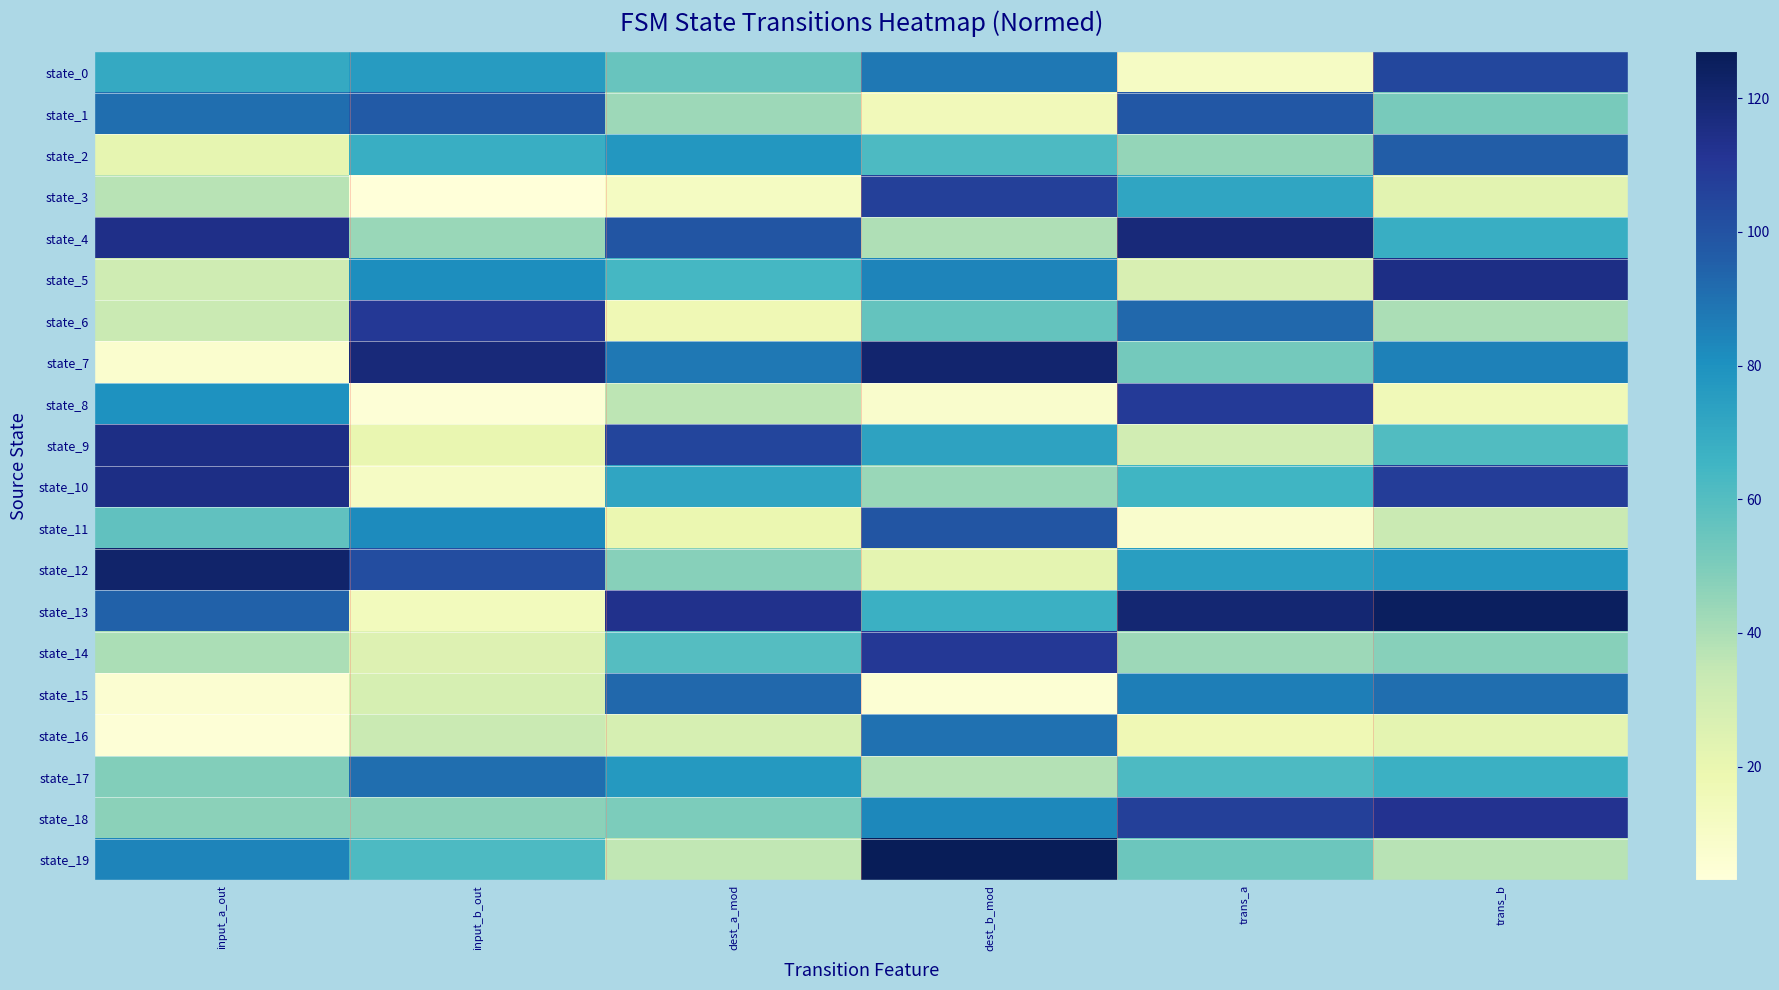

Reading right to left, transcribe all the data shown in this chart.

state_0: trans_b=104	trans_a=11	dest_b_mod=88	dest_a_mod=55	input_b_out=76	input_a_out=70
state_1: trans_b=51	trans_a=98	dest_b_mod=15	dest_a_mod=43	input_b_out=97	input_a_out=91
state_2: trans_b=96	trans_a=45	dest_b_mod=62	dest_a_mod=78	input_b_out=68	input_a_out=21
state_3: trans_b=23	trans_a=72	dest_b_mod=107	dest_a_mod=12	input_b_out=3	input_a_out=37
state_4: trans_b=68	trans_a=118	dest_b_mod=39	dest_a_mod=99	input_b_out=44	input_a_out=114
state_5: trans_b=115	trans_a=27	dest_b_mod=84	dest_a_mod=64	input_b_out=81	input_a_out=31
state_6: trans_b=40	trans_a=93	dest_b_mod=56	dest_a_mod=17	input_b_out=110	input_a_out=33
state_7: trans_b=85	trans_a=52	dest_b_mod=121	dest_a_mod=88	input_b_out=118	input_a_out=7
state_8: trans_b=16	trans_a=109	dest_b_mod=8	dest_a_mod=36	input_b_out=4	input_a_out=80
state_9: trans_b=61	trans_a=30	dest_b_mod=73	dest_a_mod=105	input_b_out=20	input_a_out=115
state_10: trans_b=108	trans_a=65	dest_b_mod=44	dest_a_mod=72	input_b_out=11	input_a_out=115
state_11: trans_b=33	trans_a=8	dest_b_mod=99	dest_a_mod=19	input_b_out=82	input_a_out=57
state_12: trans_b=78	trans_a=75	dest_b_mod=22	dest_a_mod=48	input_b_out=102	input_a_out=122
state_13: trans_b=125	trans_a=120	dest_b_mod=67	dest_a_mod=113	input_b_out=14	input_a_out=95
state_14: trans_b=48	trans_a=43	dest_b_mod=110	dest_a_mod=60	input_b_out=25	input_a_out=40
state_15: trans_b=91	trans_a=86	dest_b_mod=5	dest_a_mod=93	input_b_out=28	input_a_out=6
state_16: trans_b=22	trans_a=17	dest_b_mod=90	dest_a_mod=28	input_b_out=33	input_a_out=4
state_17: trans_b=67	trans_a=62	dest_b_mod=38	dest_a_mod=77	input_b_out=91	input_a_out=49
state_18: trans_b=112	trans_a=107	dest_b_mod=83	dest_a_mod=50	input_b_out=47	input_a_out=47
state_19: trans_b=37	trans_a=54	dest_b_mod=127	dest_a_mod=35	input_b_out=62	input_a_out=84